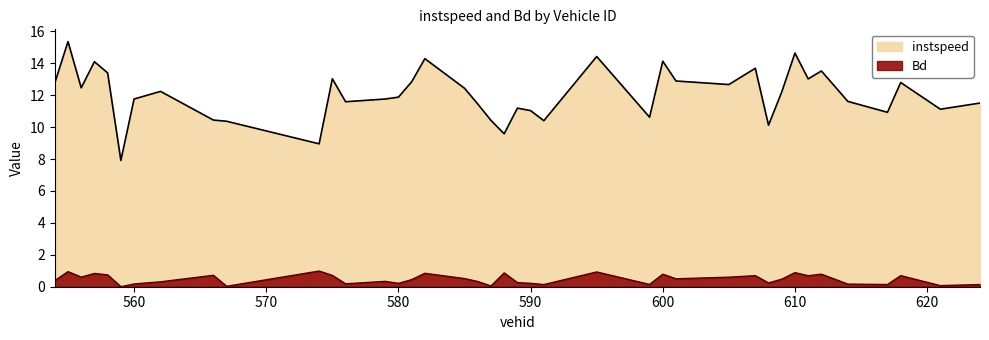

Which label corresponds to the smallest value in the chart?

559.0